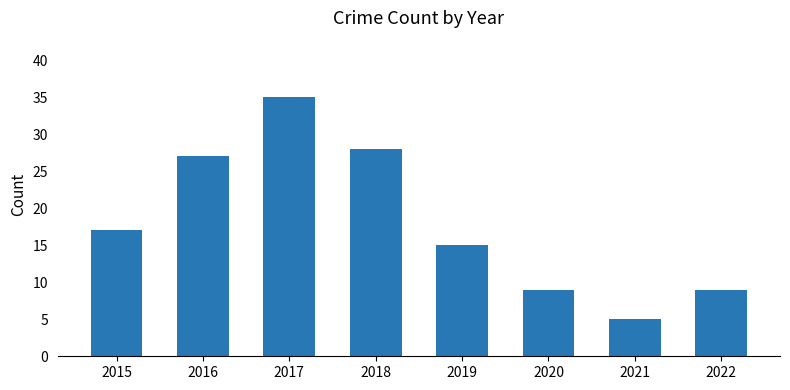

Reading left to right, extract all data points from this chart.

2015=17	2016=27	2017=35	2018=28	2019=15	2020=9	2021=5	2022=9